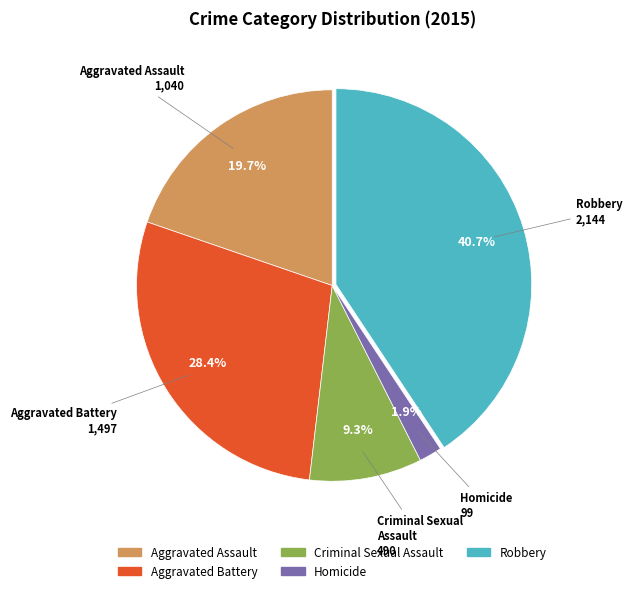

Is it true that Robbery is 32% of the pie?

False